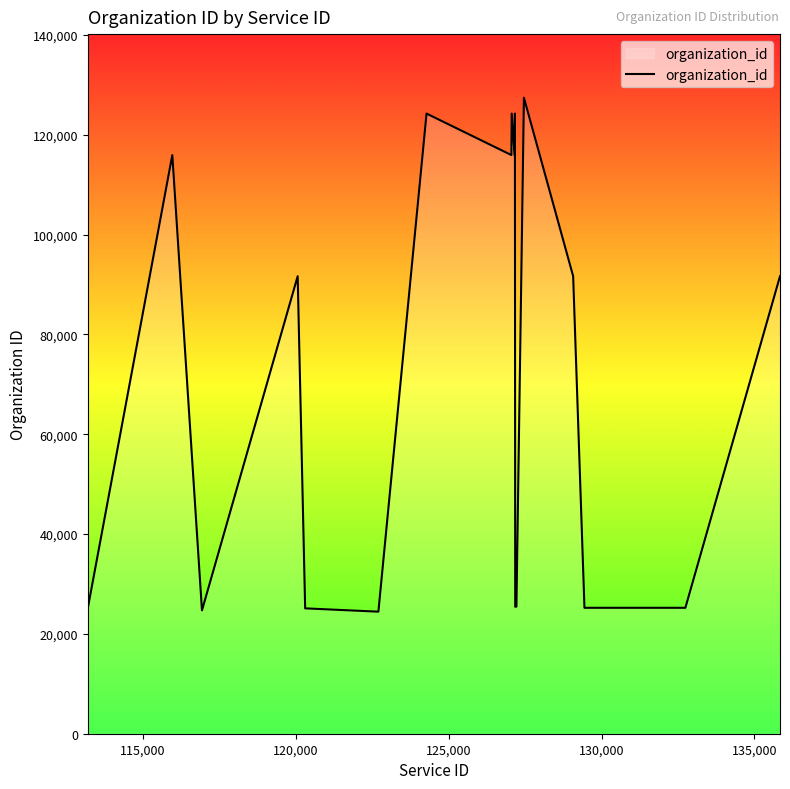

What is the smallest value displayed?

24456